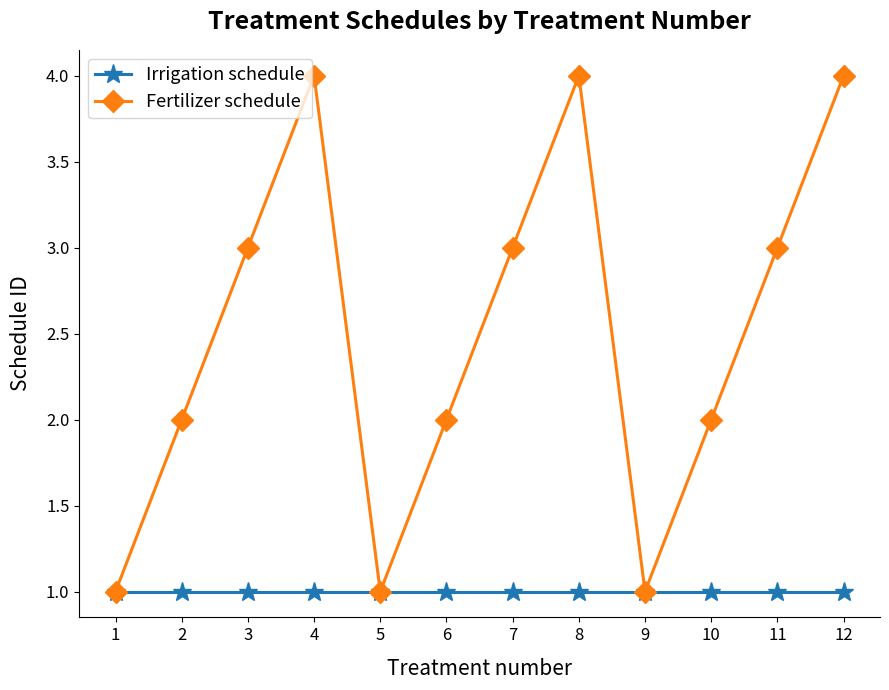

How many series are shown in this chart?

2